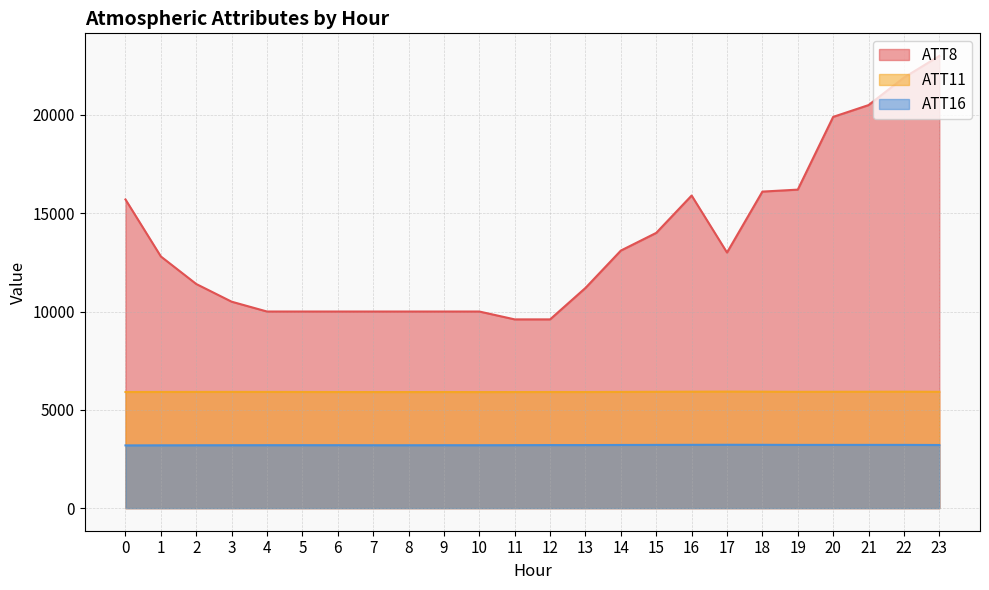

Which has a higher value, 5 or 23?

23